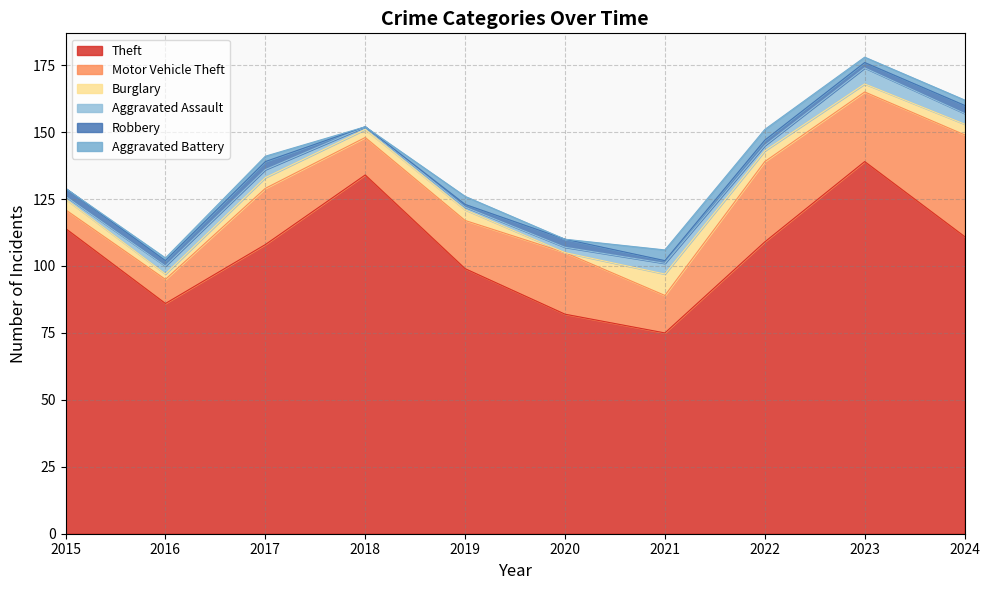

The Robbery series shows 3 at 2020. True or false?

True